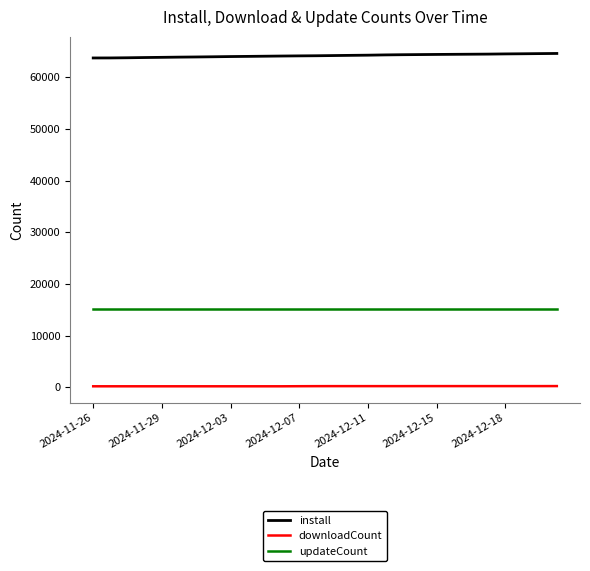

What is the average value of the downloadCount series?

224